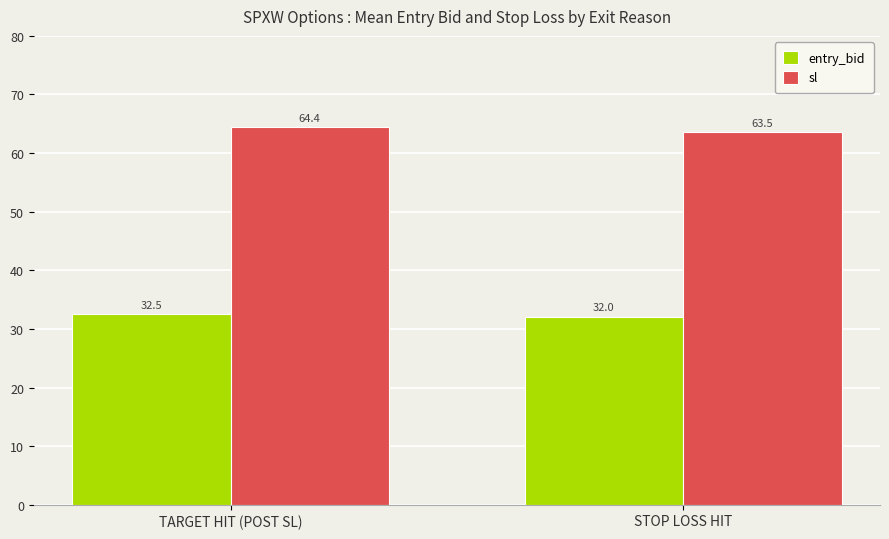

List the series in order of their overall mean, lowest first.

entry_bid, sl